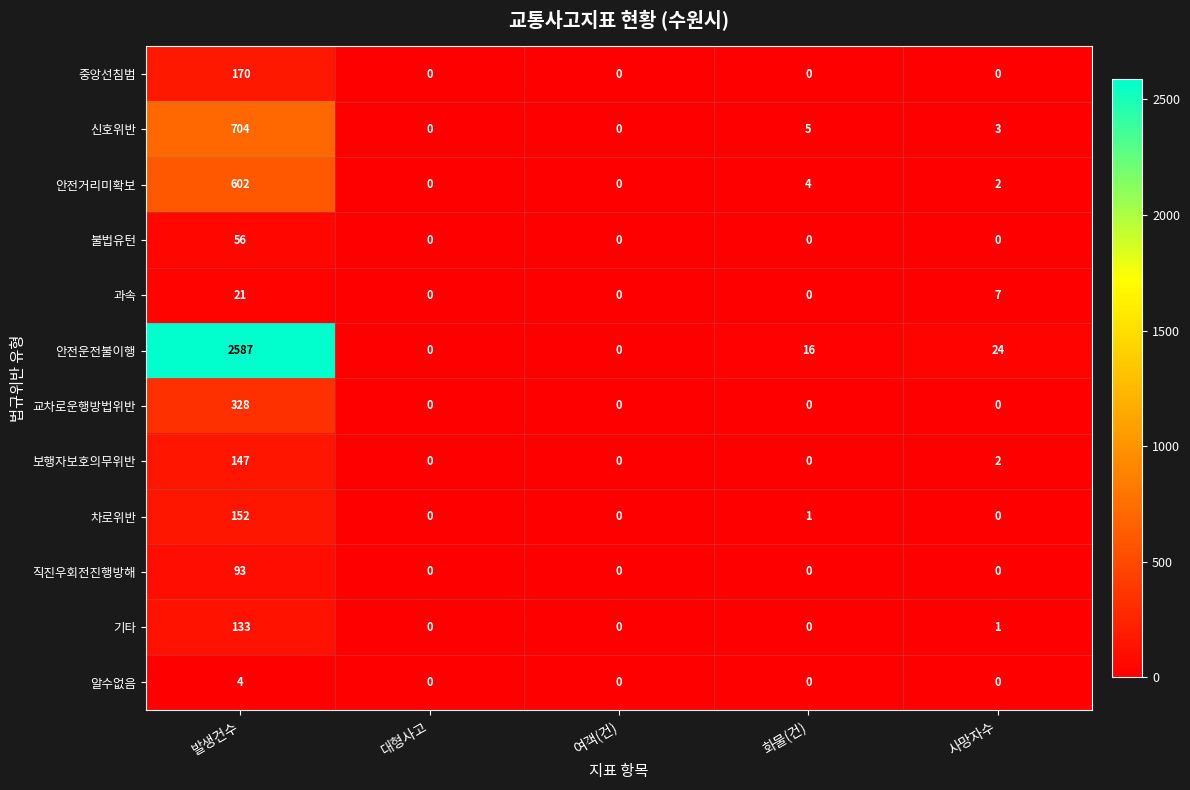

How many categories are shown in the chart?

5